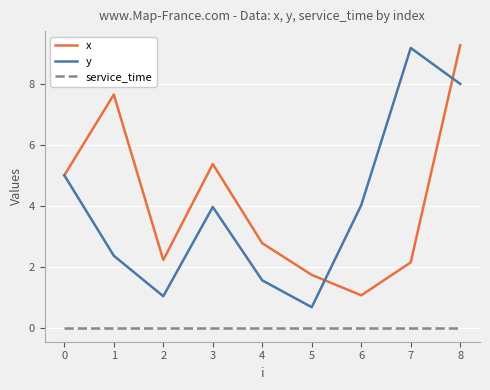

True or false: service_time and x intersect in this chart.

False